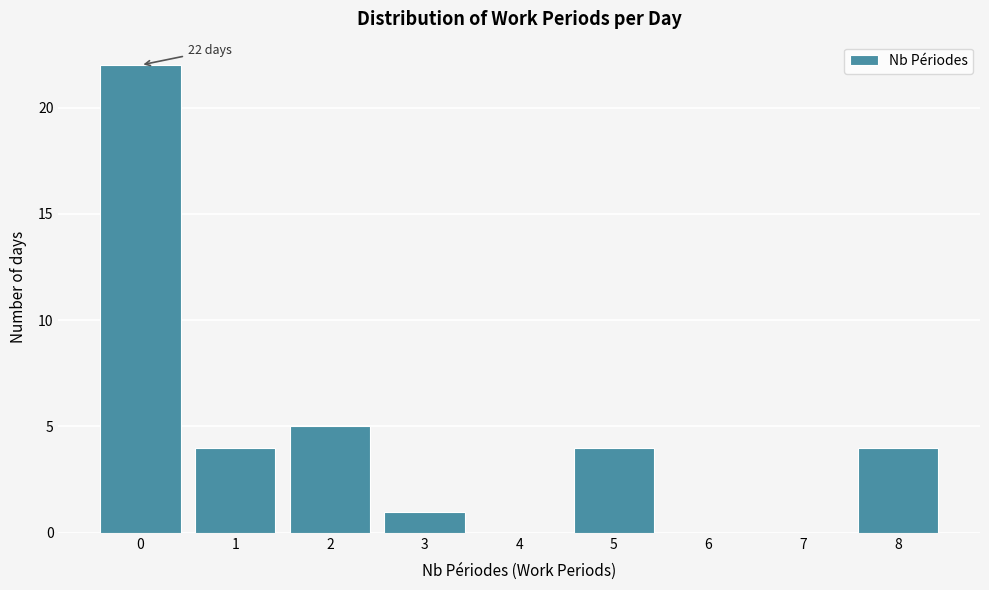

Reading left to right, list all the values displayed in this chart.

0=22	1=4	2=5	3=1	4=0	5=4	6=0	7=0	8=4